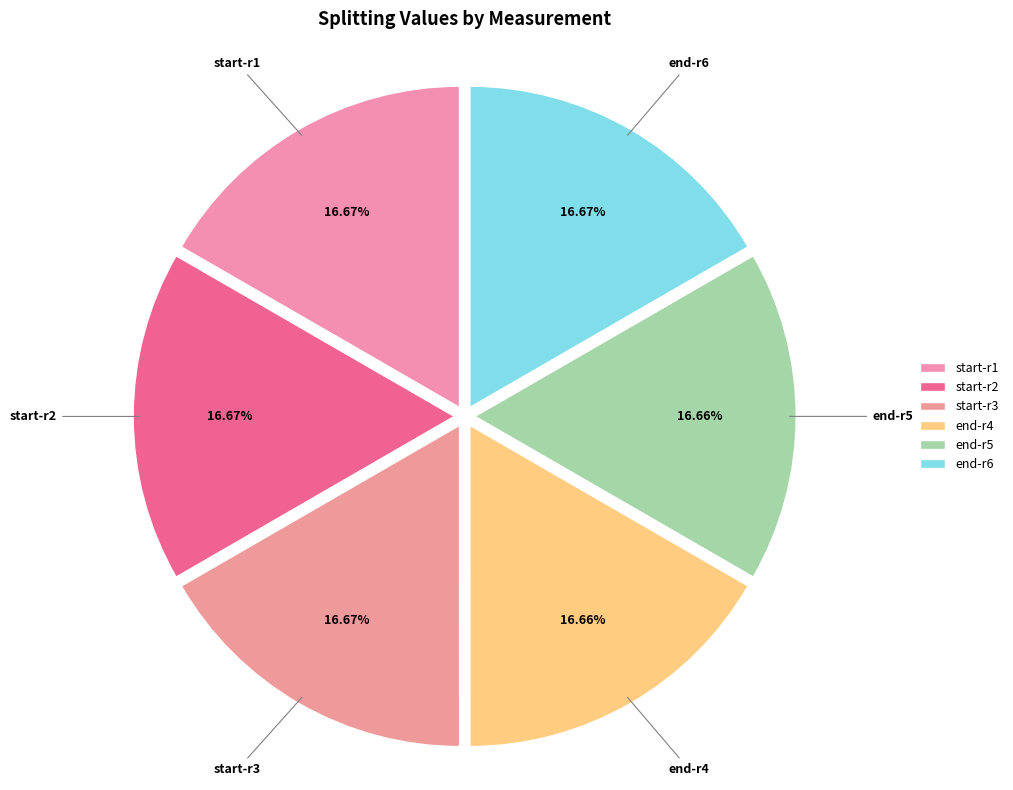

What is the ratio of the value at end-r5 to the value at start-r1?

1.0